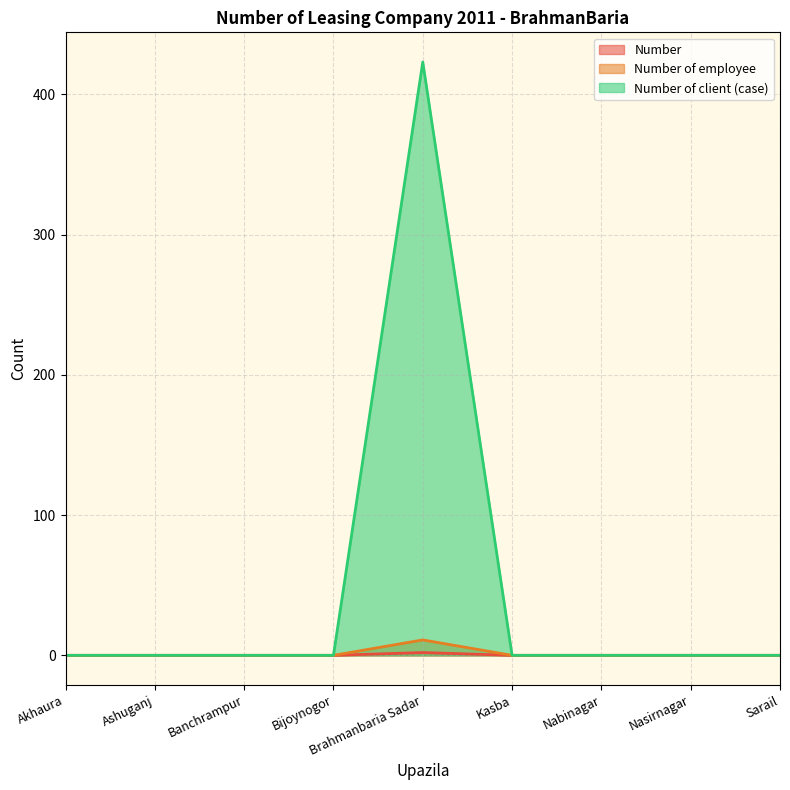

Is the value of Number of employee at Nasirnagar greater than the value of Number at Banchrampur?

No